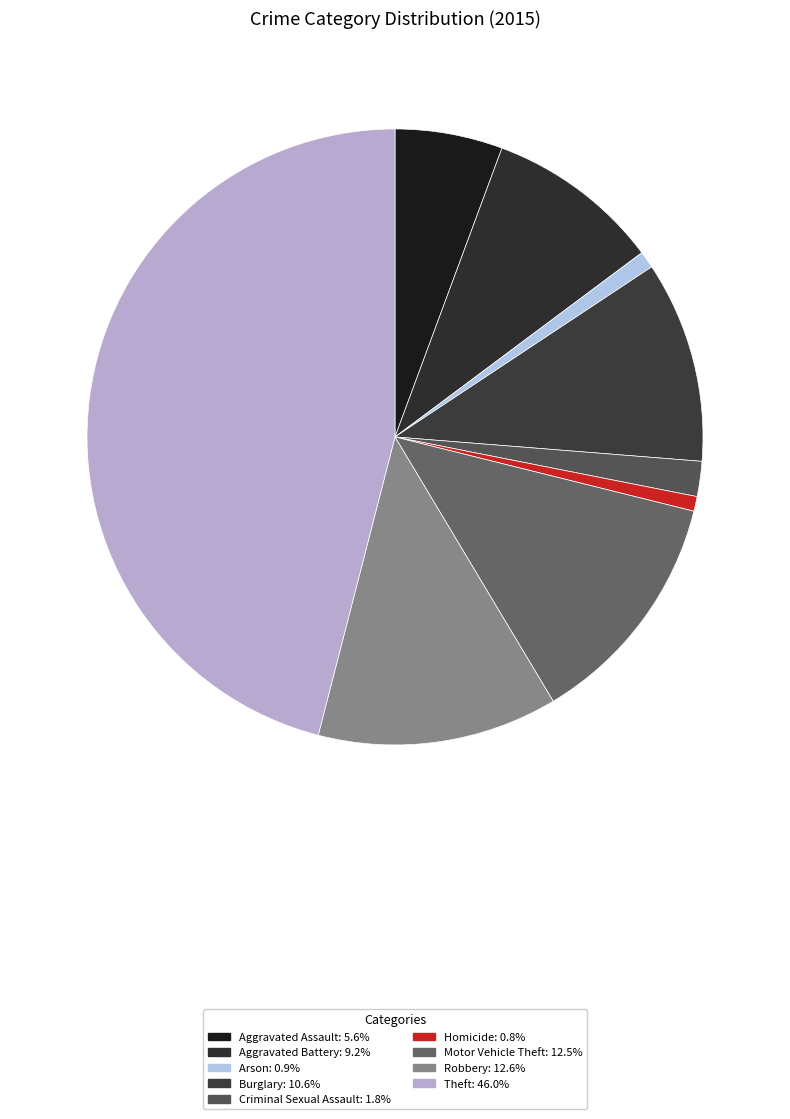

Is it true that Aggravated Battery is 18% of the pie?

False